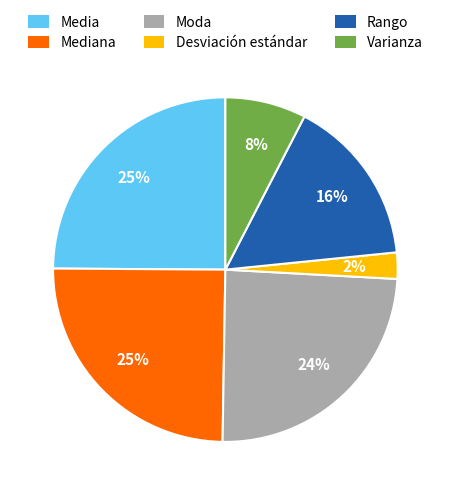

Approximately how many times larger is the value at Mediana compared to Rango?

1.6